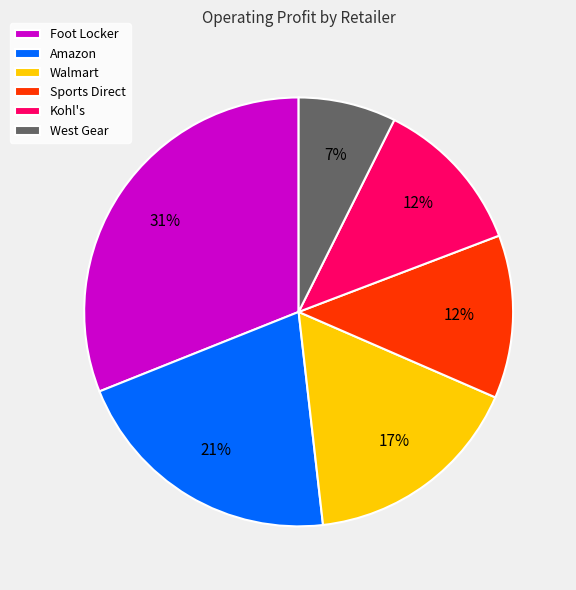

What is the largest slice in the pie chart?

Foot Locker